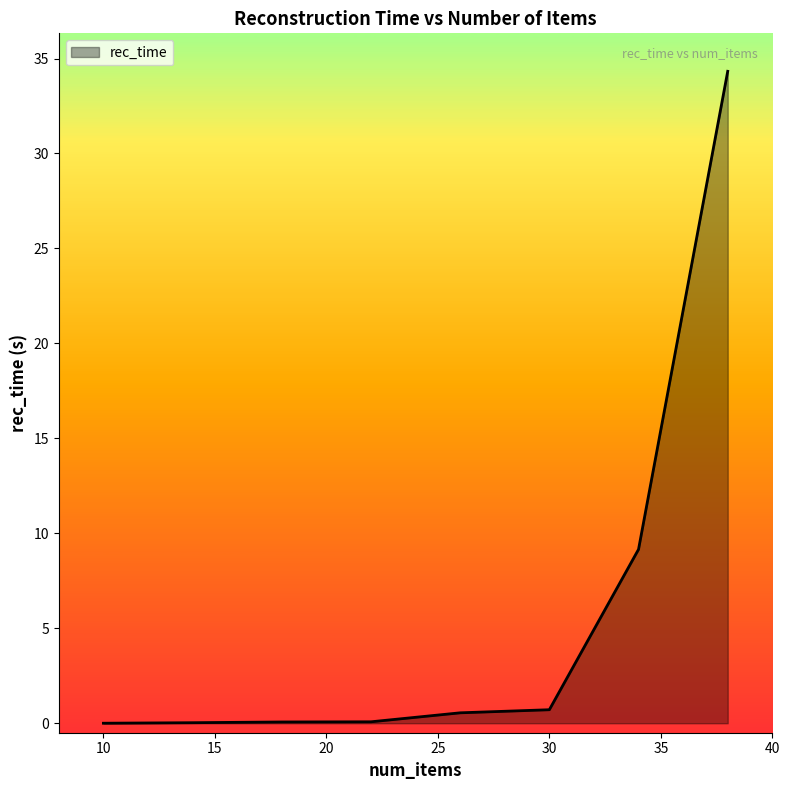

What is the sum of all values?

44.9